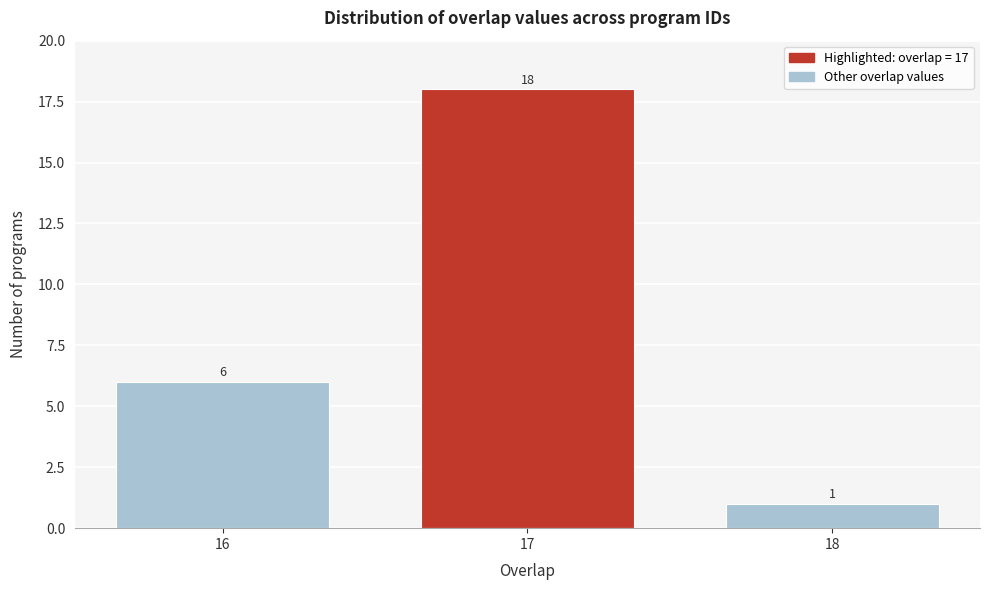

Reading right to left, extract all data points from this chart.

1	18	6